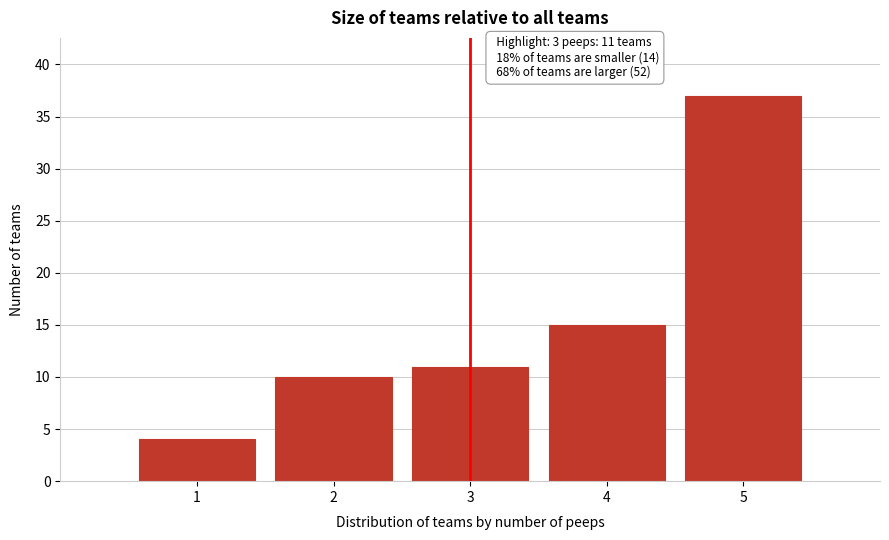

Reading left to right, list all the values displayed in this chart.

4	10	11	15	37